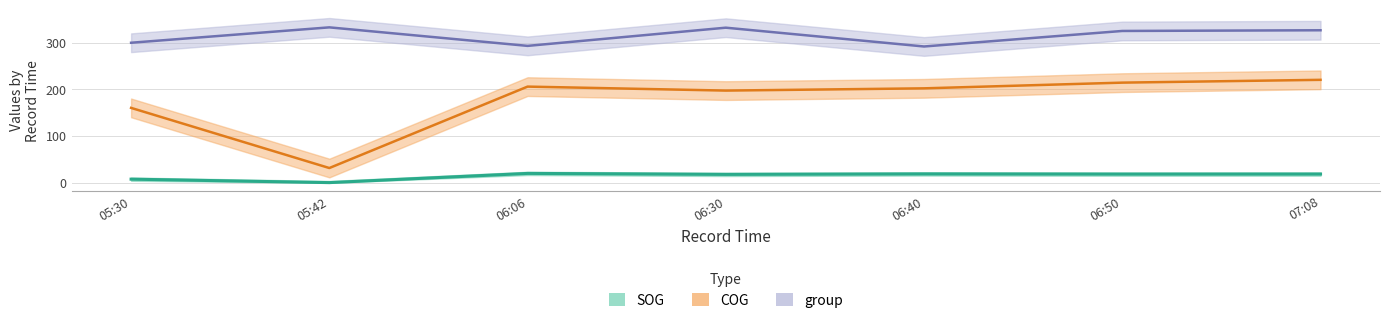

What is the average value of the COG series?

176.0